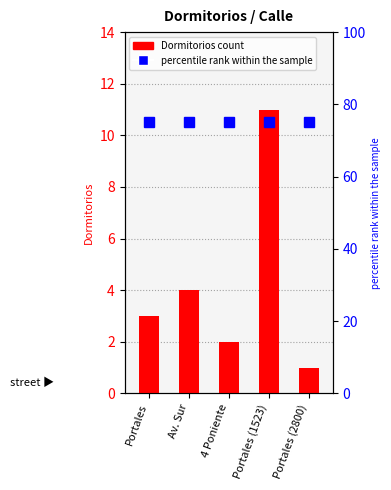

What is the value of the Dormitorios bar at the 5th from the left?

1